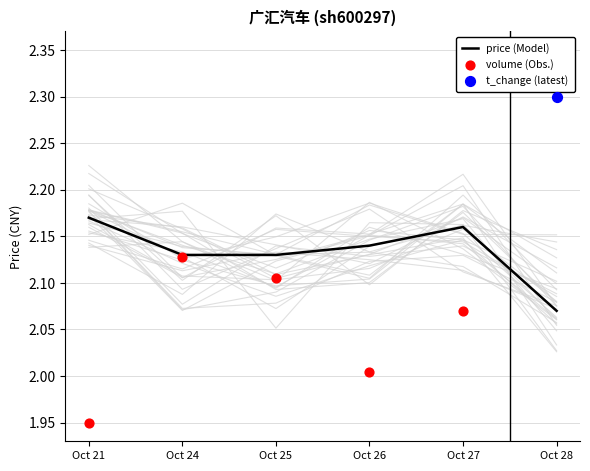

Which series has the largest Y range (max minus min)?

volume (Obs.)